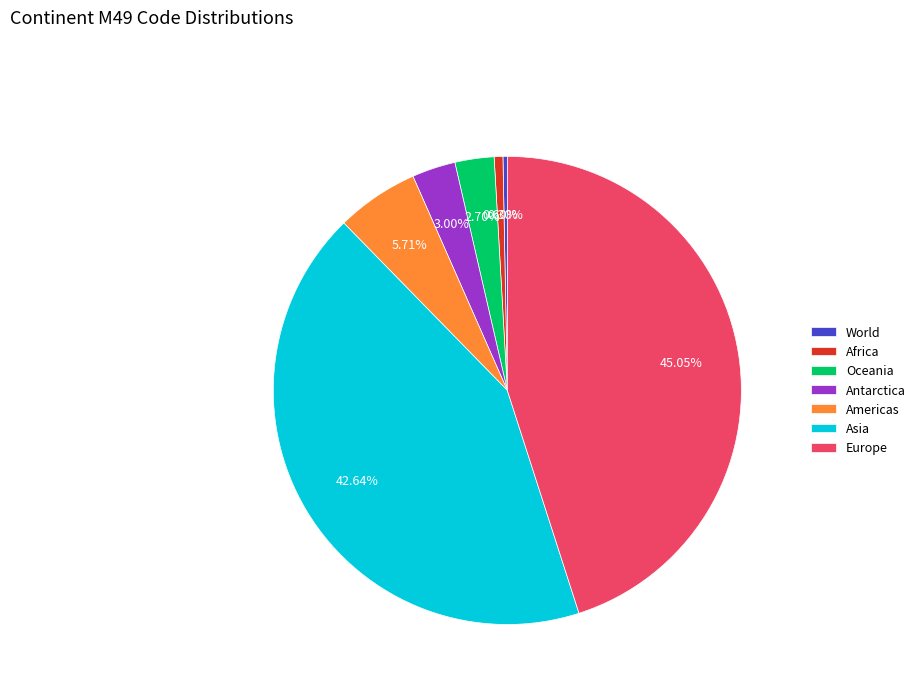

How many segments does this pie chart have?

7